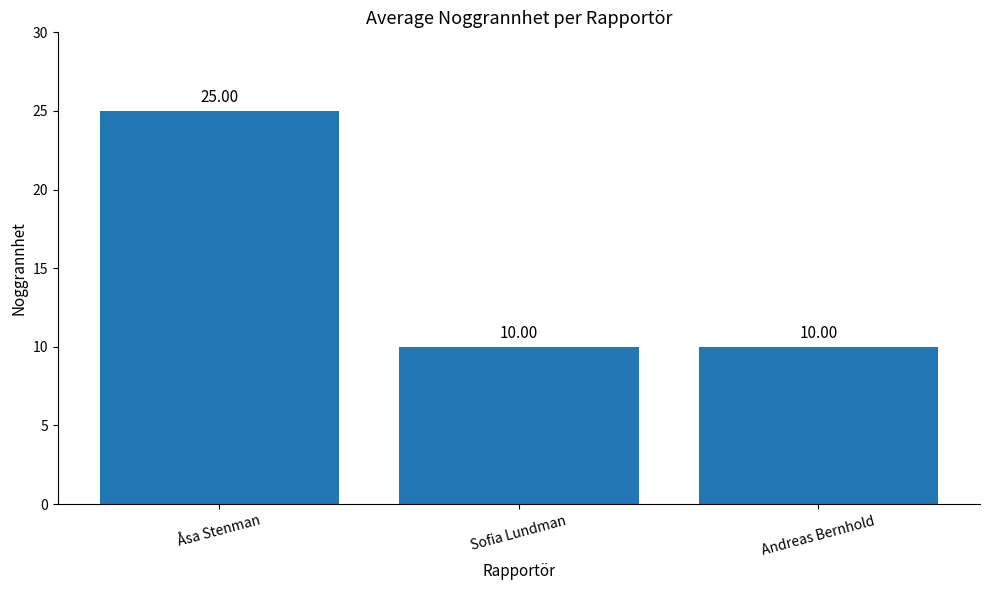

What is the greatest value displayed?

25